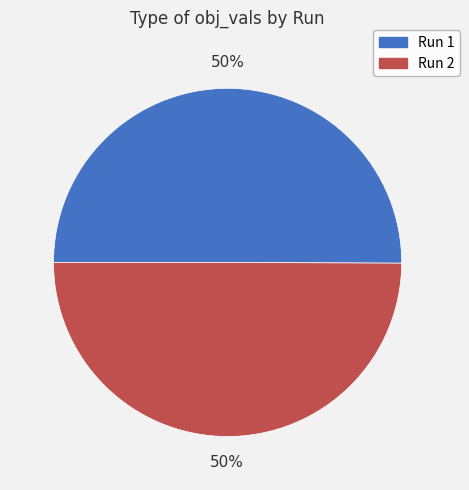

The Run 2 slice represents 65% of the pie. True or false?

False